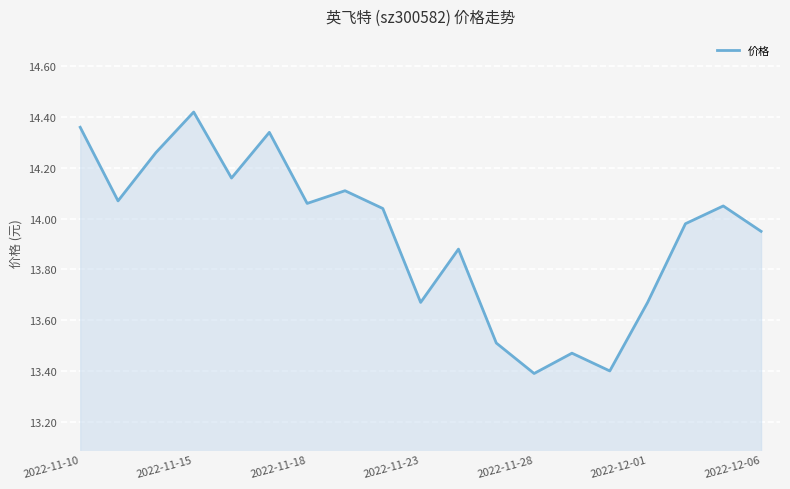

What is the smallest value displayed?

13.4